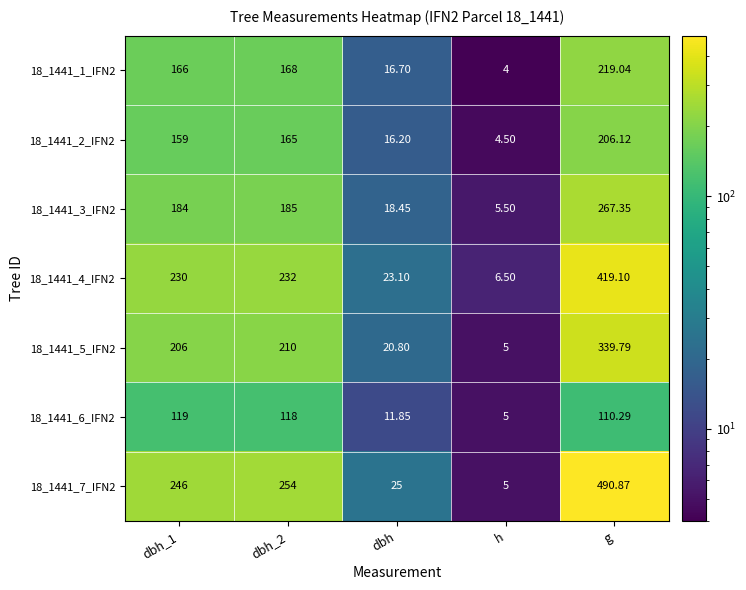

Which series has the largest total across all categories?

18_1441_7_IFN2